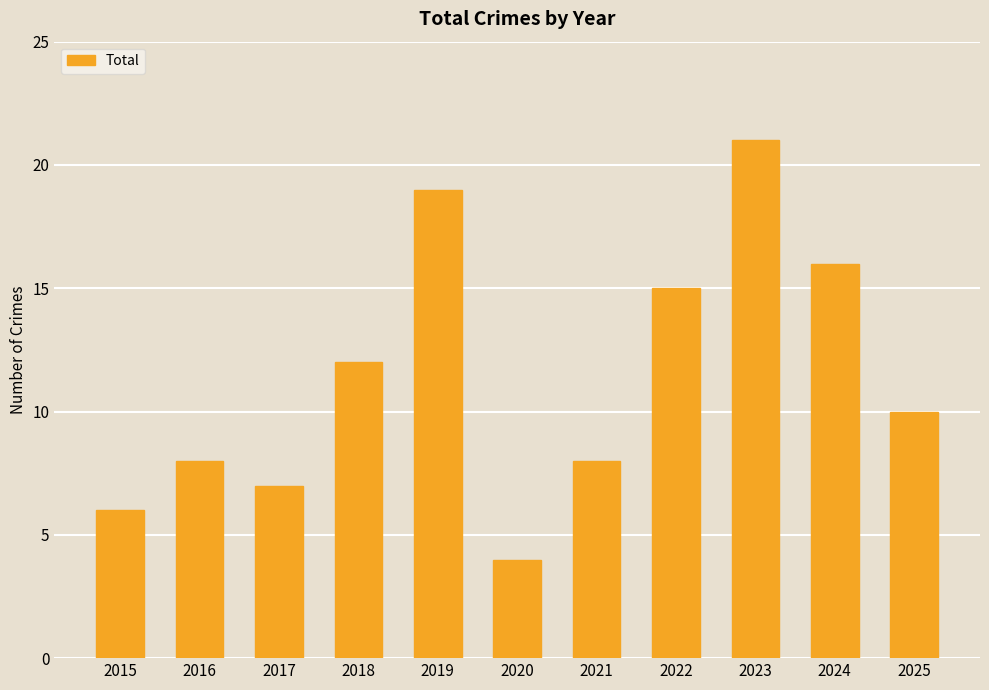

What is the difference between the second highest and second lowest values?

13